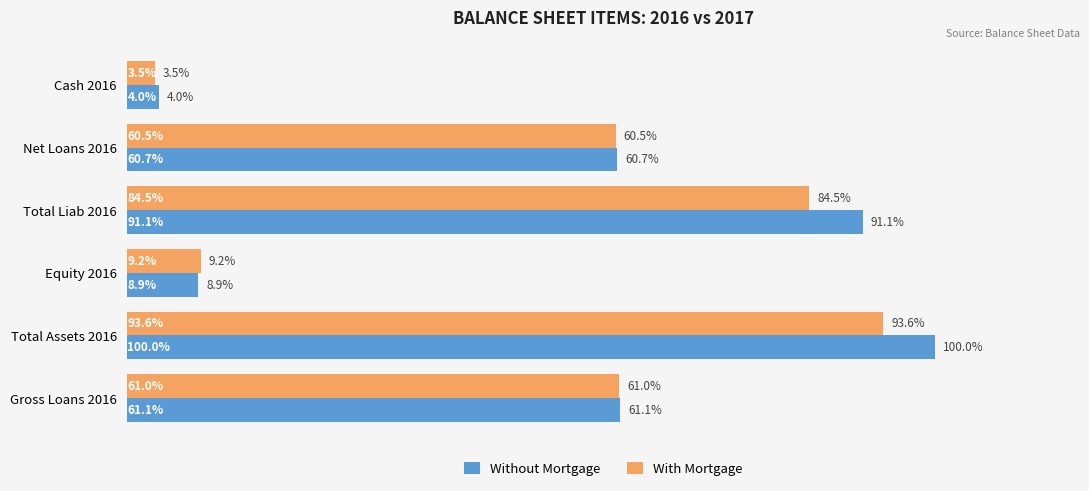

What are all the series names shown in the legend?

Without Mortgage, With Mortgage